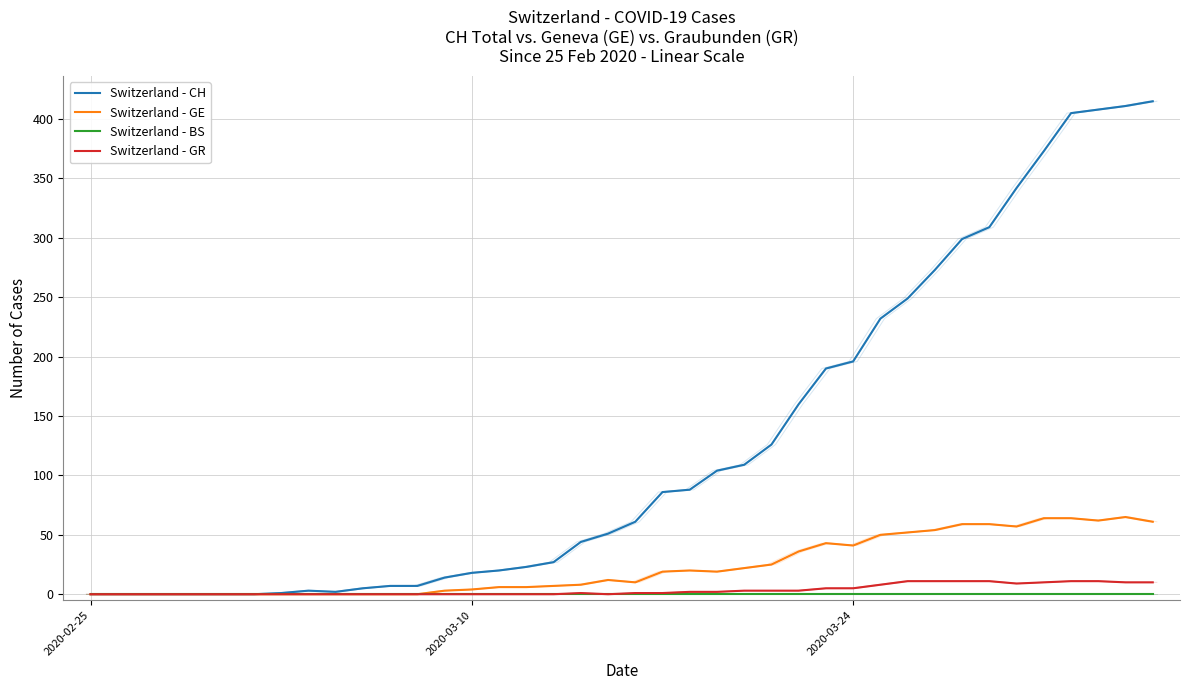

What is the difference between the maximum and second lowest values in the Switzerland - GE series?

65